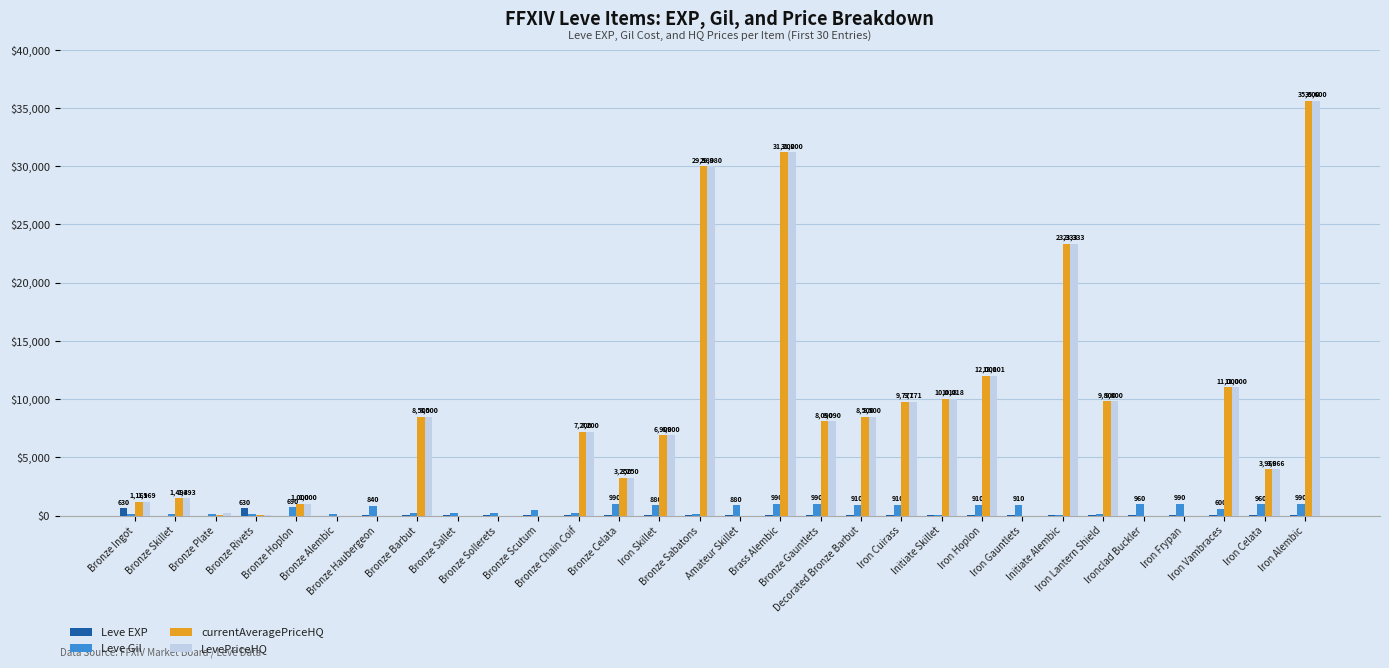

What is the sum of all LevePriceHQ values?

223051